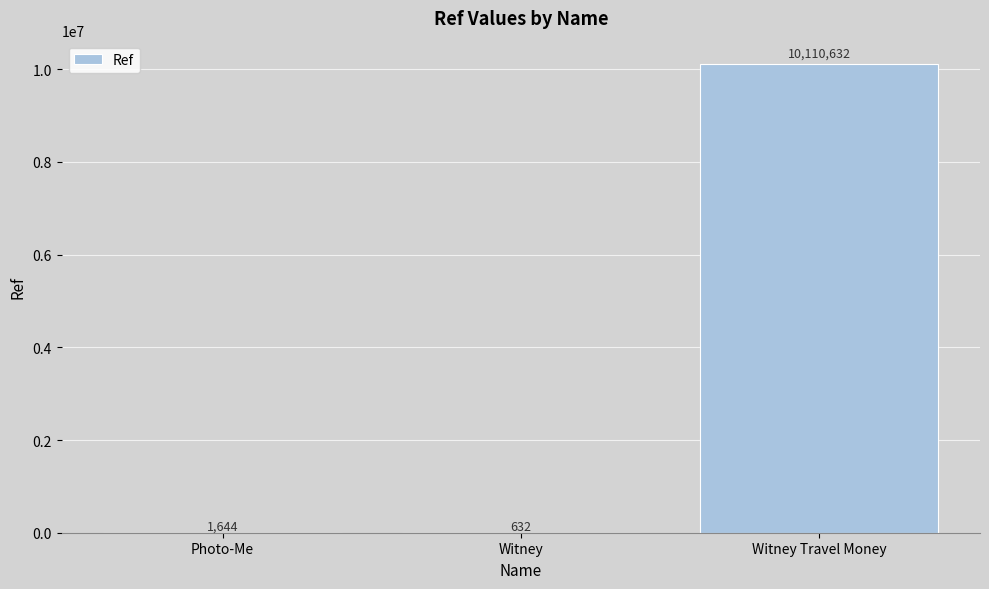

What is the approximate value at Witney, to the nearest 100?

600